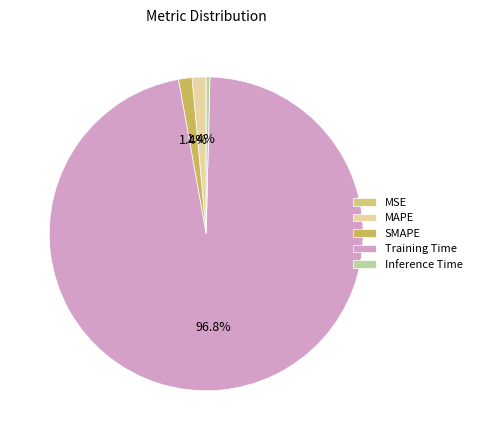

To the nearest percent, what is the combined percentage of SMAPE and Training Time?

98%